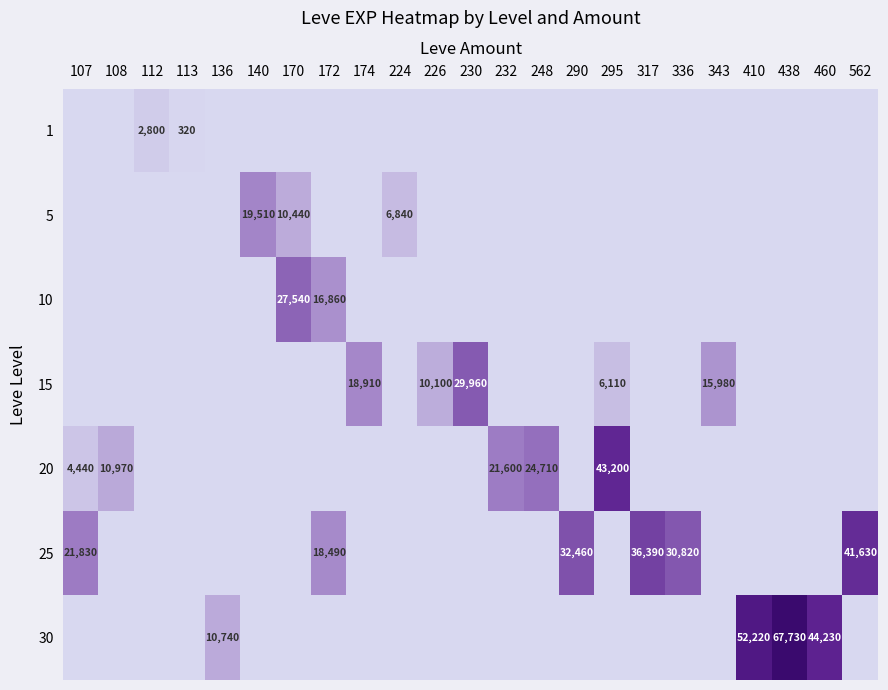

The 25 series shows 41630 at 562. True or false?

True